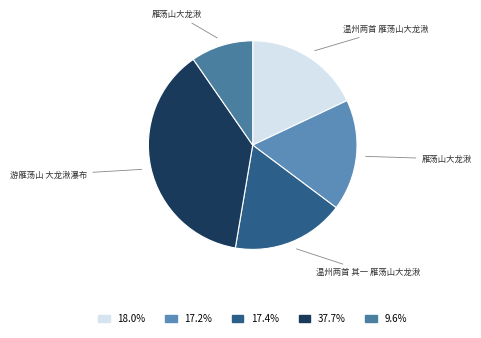

Count the number of slices in the pie.

5